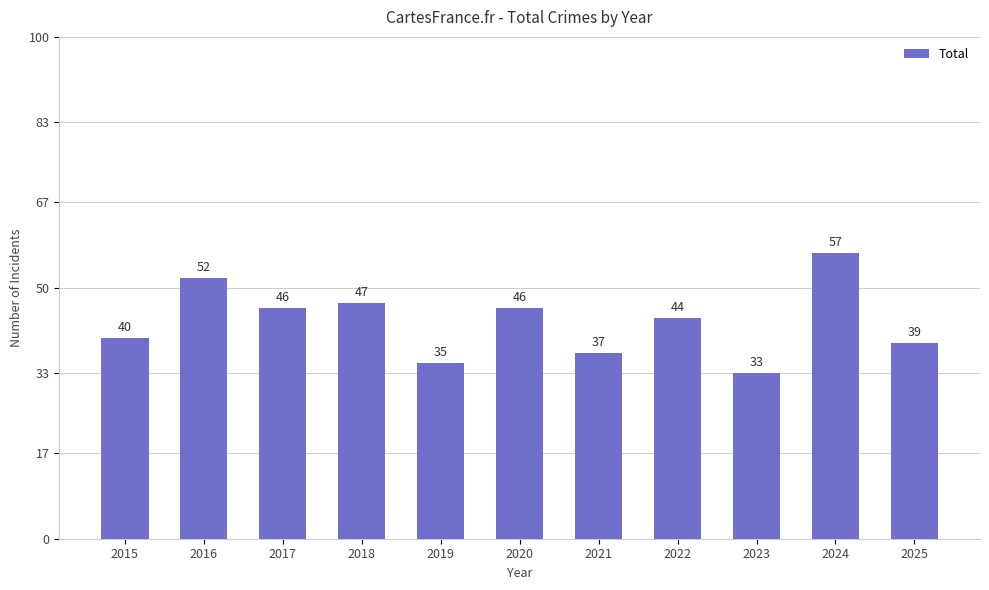

What is the change in value from 2017 to 2022?

-2